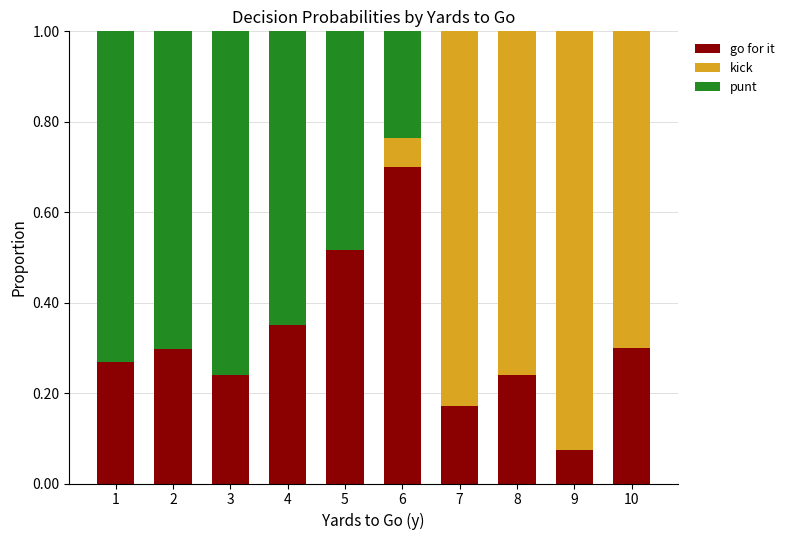

What is the total value across all series at 5?

1.0